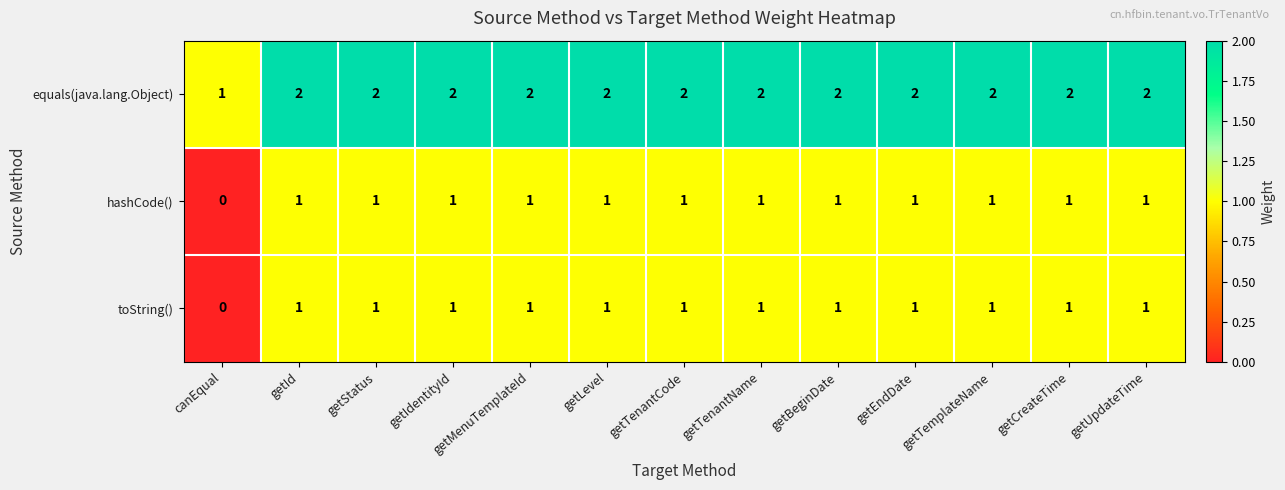

At which label is toString() closest to 0?

canEqual